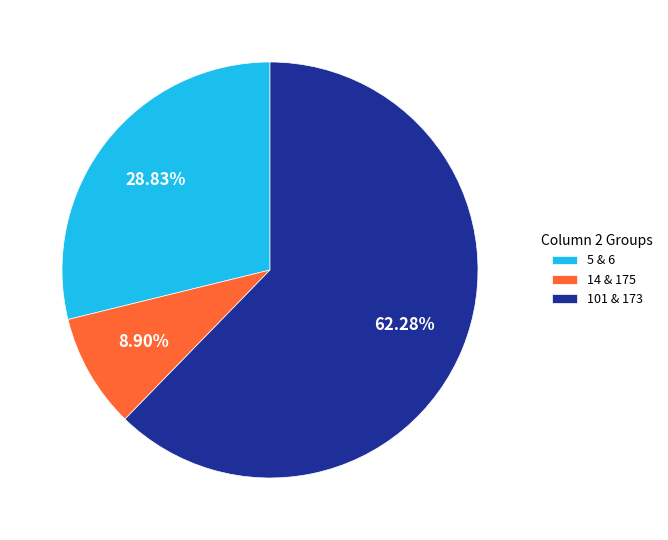

How many segments does this pie chart have?

3